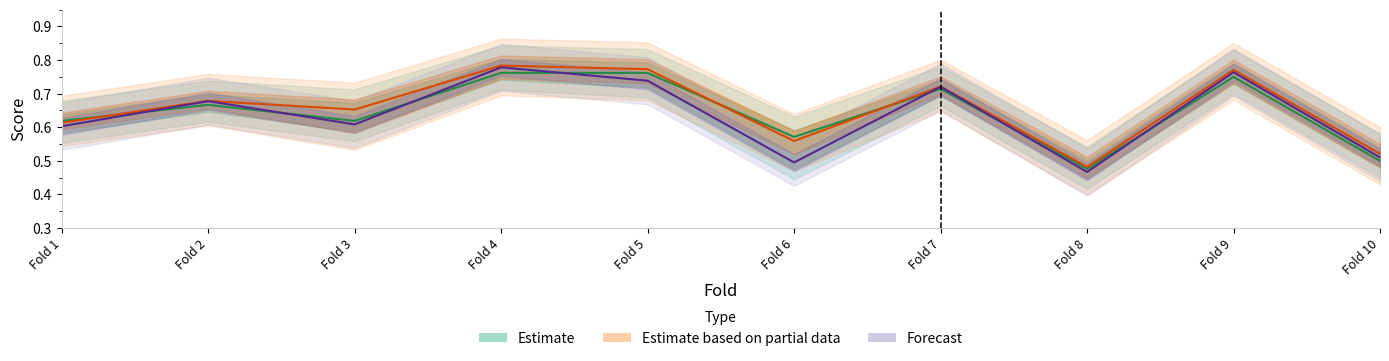

What is the difference between the accuracy values at Fold 4 and Fold 10?

0.3